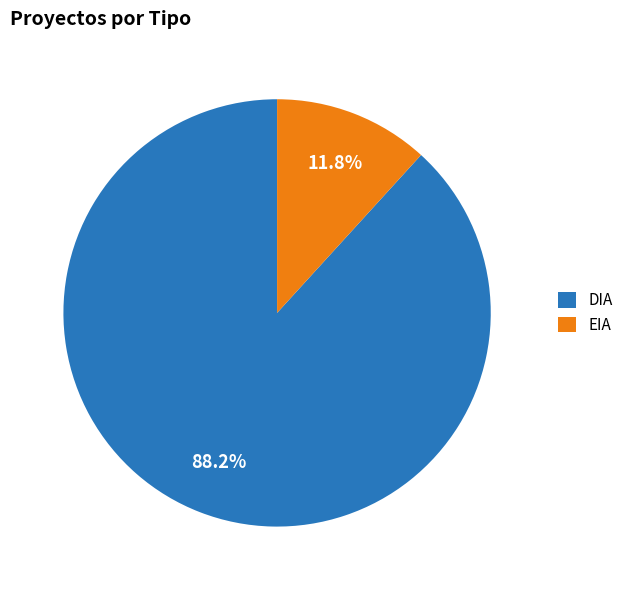

Is the sum of DIA and EIA greater than half?

Yes